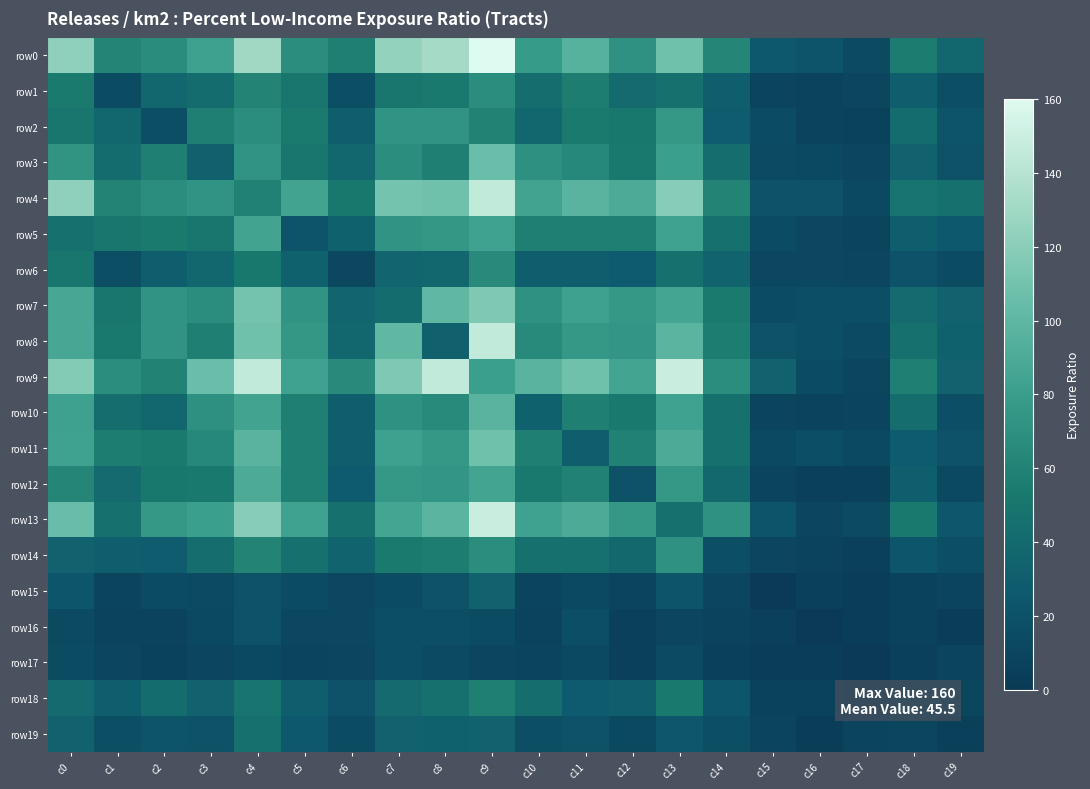

How many data points does each series have?

20